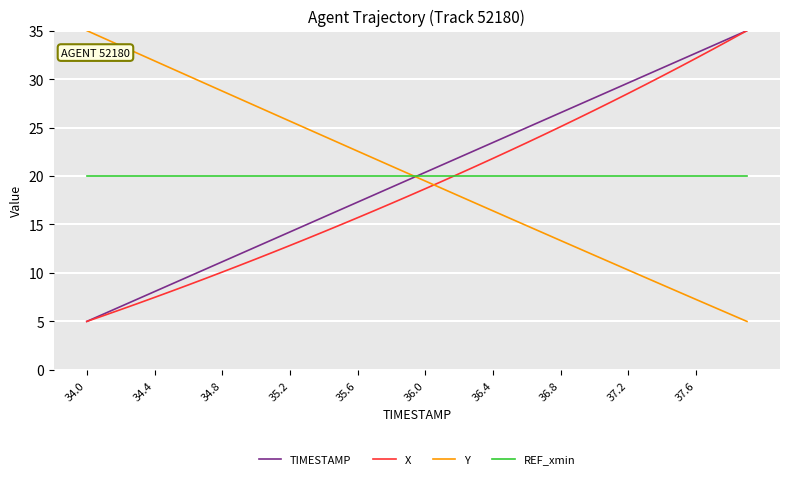

Reading left to right, what are all the values shown in this chart?

TIMESTAMP: 5.0	5.8	6.5	7.3	8.1	8.8	9.6	10.4	11.2	11.9	12.7	13.5	14.2	15.0	15.8	16.5	17.3	18.1	18.8	19.6	20.4	21.2	21.9	22.7	23.5	24.2	25.0	25.8	26.5	27.3	28.1	28.8	29.6	30.4	31.2	31.9	32.7	33.5	34.2	35.0
X: 5.0	5.6	6.2	6.8	7.5	8.1	8.8	9.4	10.1	10.8	11.4	12.1	12.8	13.5	14.3	15.0	15.7	16.4	17.2	17.9	18.7	19.5	20.2	21.0	21.8	22.6	23.4	24.3	25.1	25.9	26.8	27.7	28.5	29.4	30.3	31.2	32.2	33.1	34.0	35.0
Y: 35.0	34.2	33.4	32.7	31.9	31.1	30.3	29.5	28.8	28.0	27.2	26.4	25.7	24.9	24.1	23.3	22.6	21.8	21.0	20.2	19.5	18.7	17.9	17.2	16.4	15.6	14.9	14.1	13.3	12.6	11.8	11.1	10.3	9.5	8.8	8.0	7.3	6.5	5.8	5.0
REF_xmin: 20.0	20.0	20.0	20.0	20.0	20.0	20.0	20.0	20.0	20.0	20.0	20.0	20.0	20.0	20.0	20.0	20.0	20.0	20.0	20.0	20.0	20.0	20.0	20.0	20.0	20.0	20.0	20.0	20.0	20.0	20.0	20.0	20.0	20.0	20.0	20.0	20.0	20.0	20.0	20.0